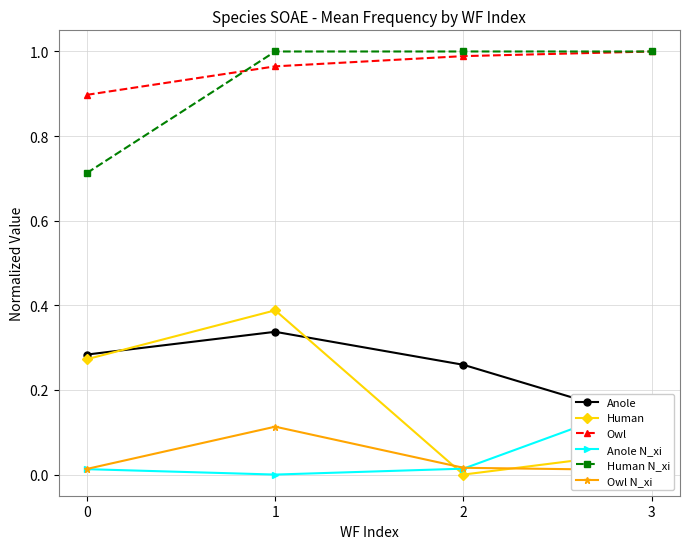

How many lines are shown in the chart?

6